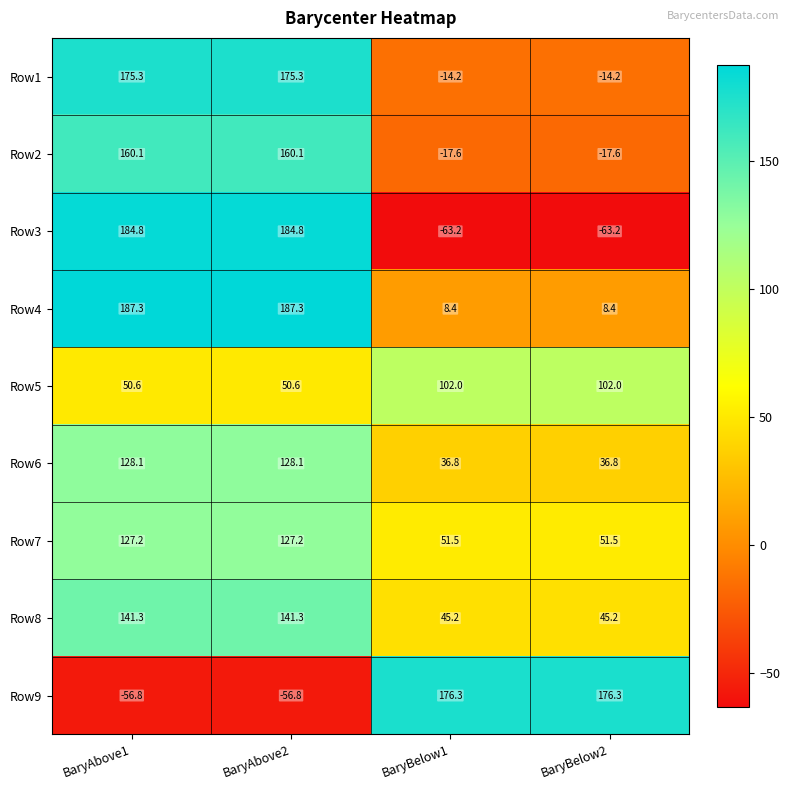

The Row8 series shows 38.4 at BaryAbove1. True or false?

False